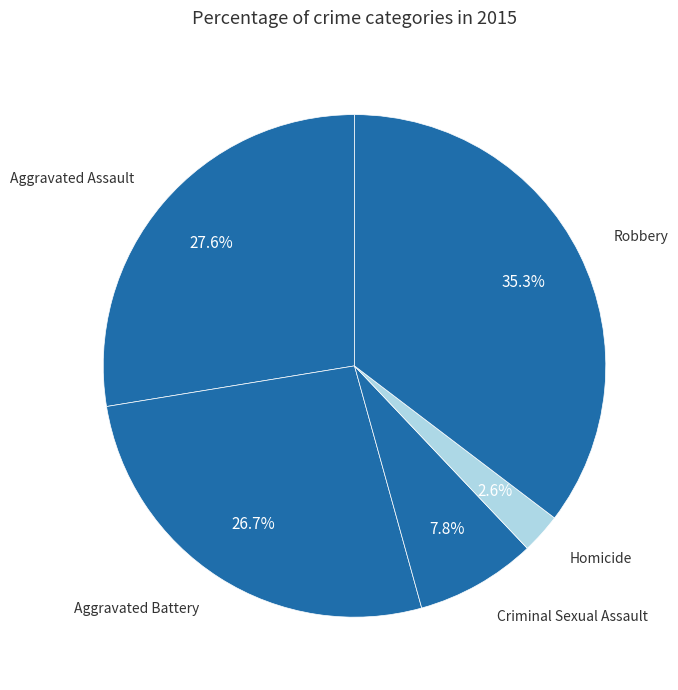

Is it true that Aggravated Battery is 18% of the pie?

False